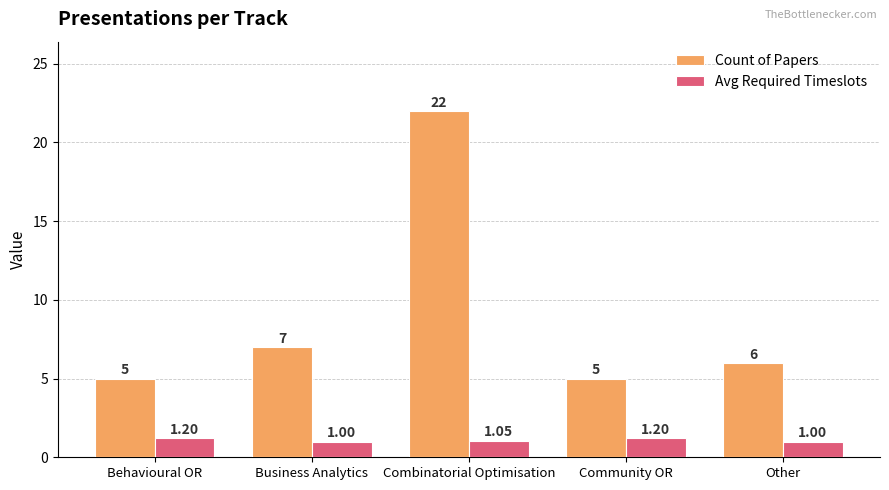

Rank the series by their average value, from lowest to highest.

Avg Required Timeslots, Count of Papers